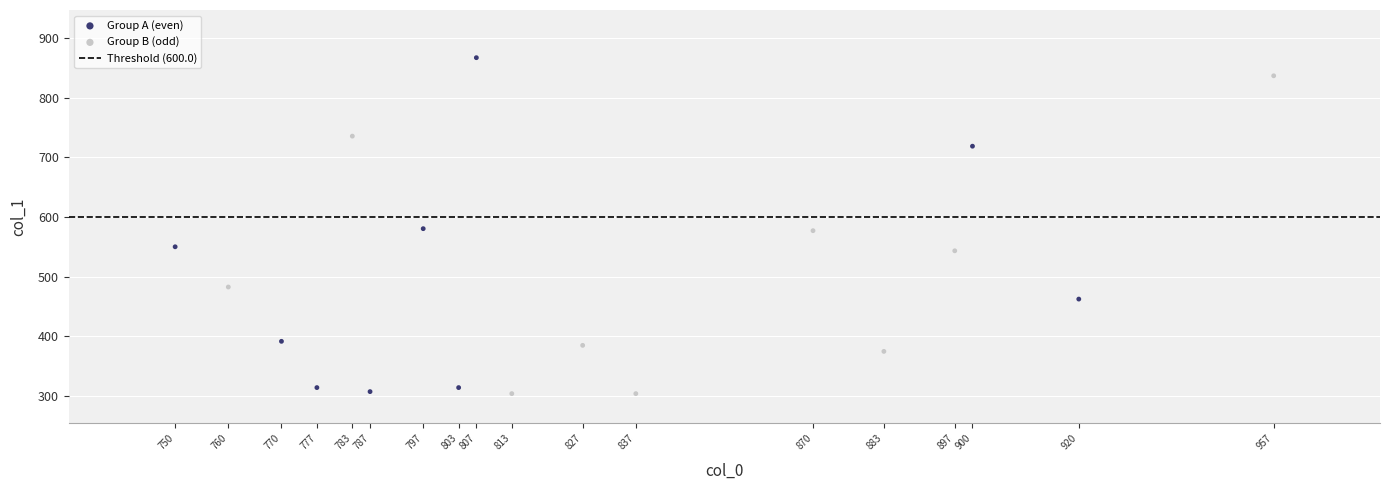

Which series contains the highest Y value?

Group A (even)